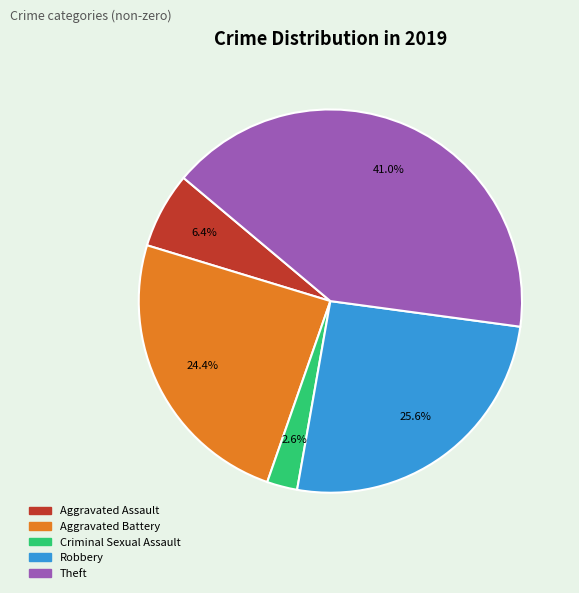

Does any single category account for the majority?

No